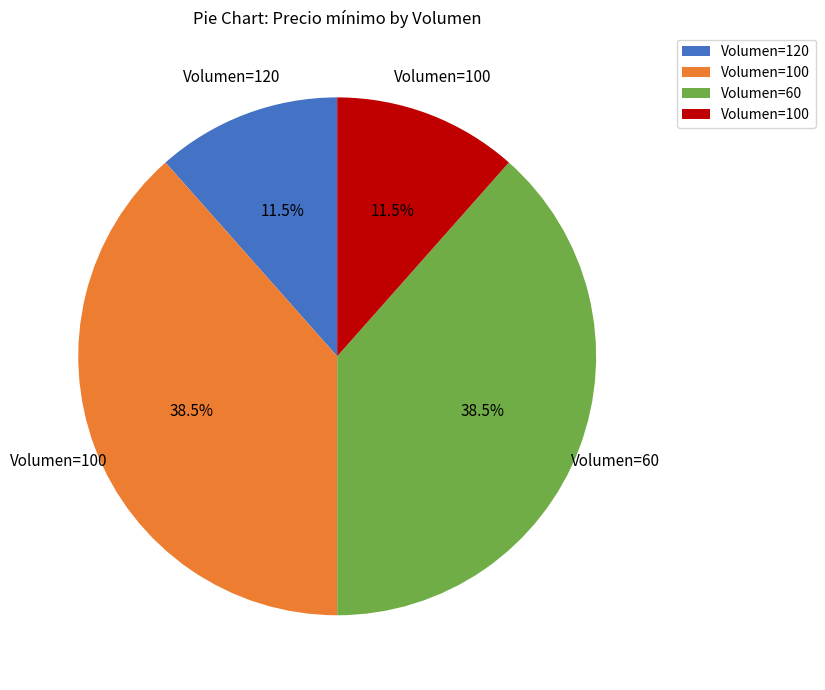

Does any single category account for the majority?

No